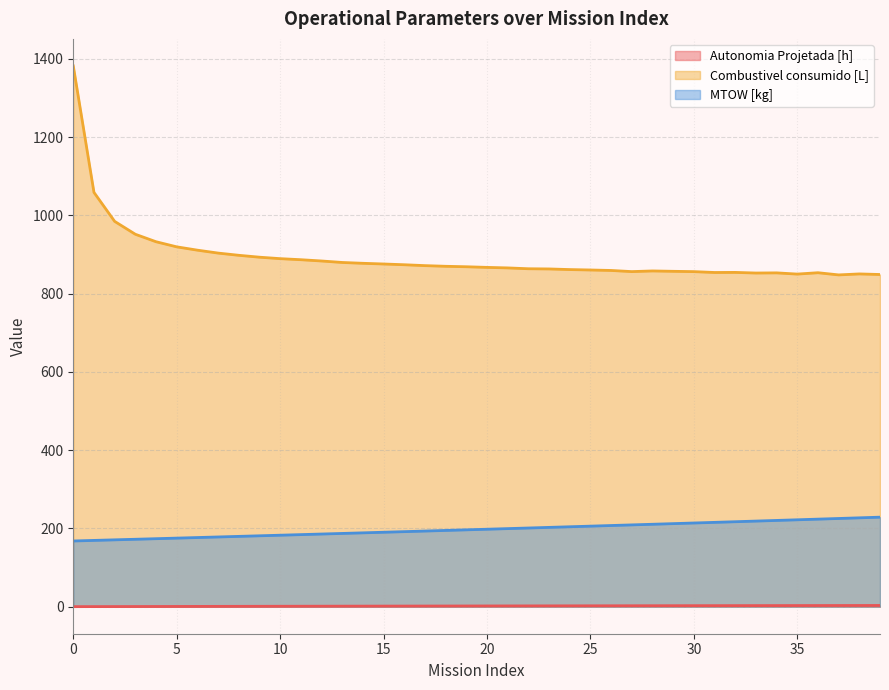

What is the difference between the maximum and minimum values in the Autonomia Projetada [h] series?

3.0